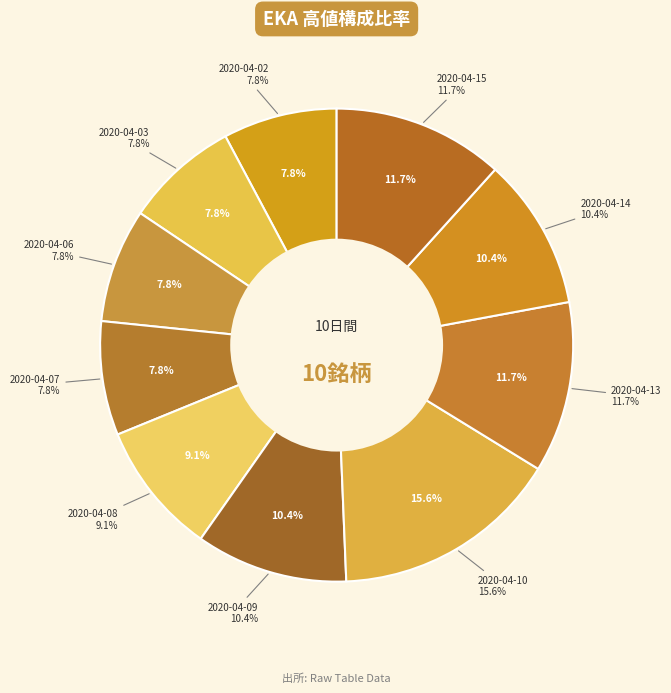

To the nearest percent, what portion does 2020-04-06 represent?

8%